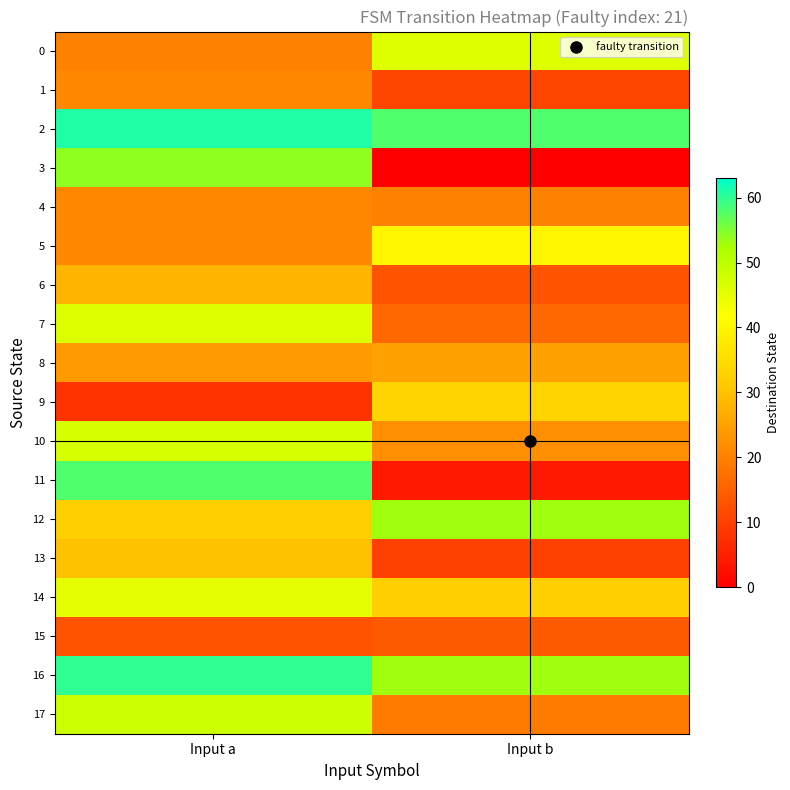

Count the number of data series in this chart.

18